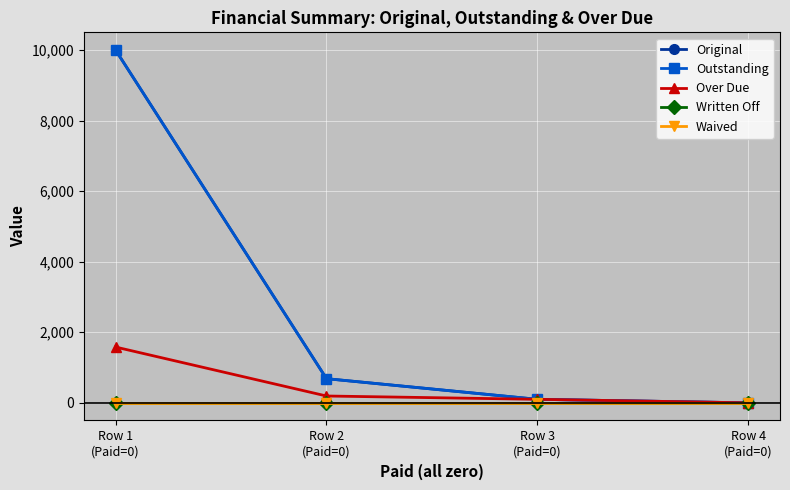

Is this an area chart (filled region under the line)?

No